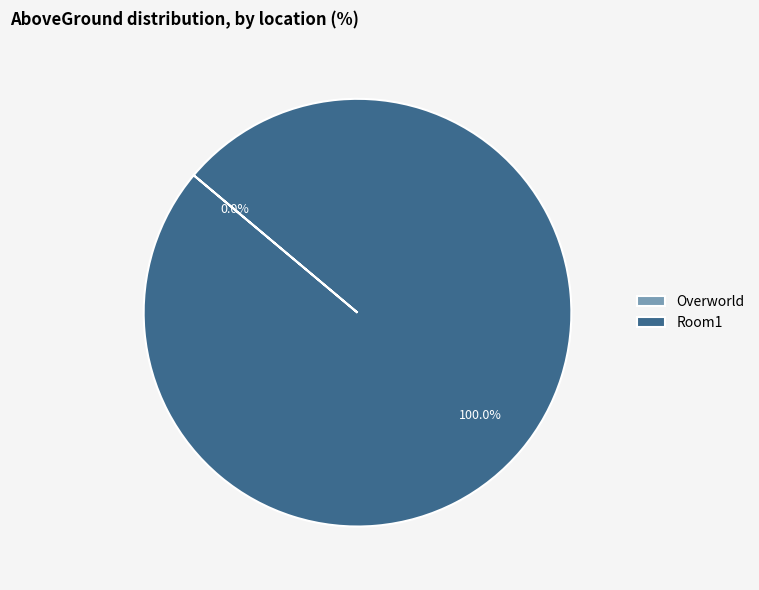

Is Room1 the majority of the pie?

Yes